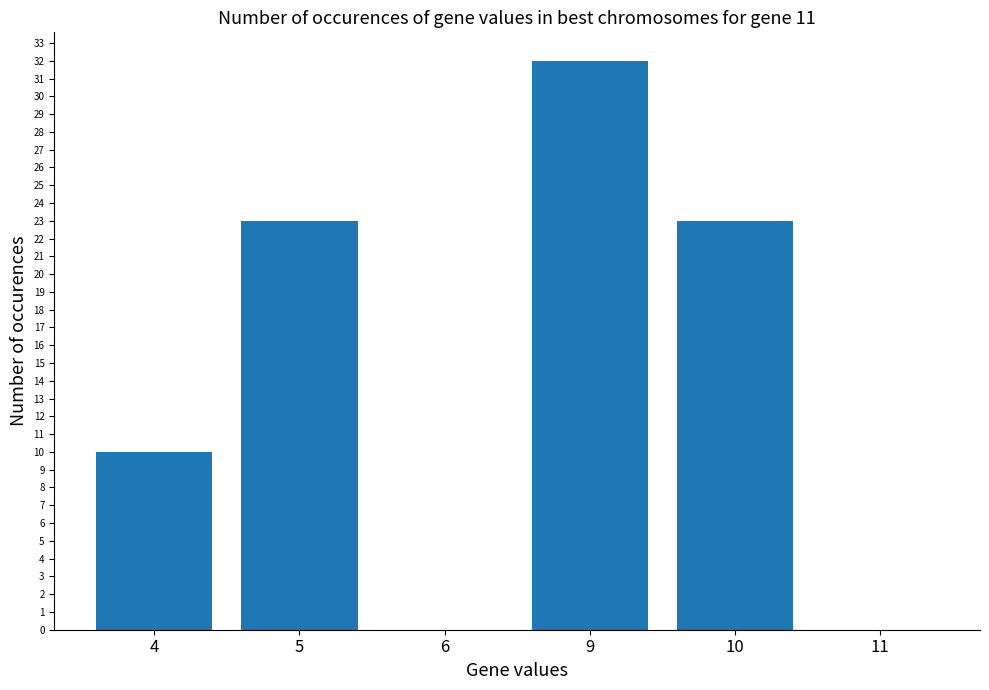

How many values are between 0 and 23?

5